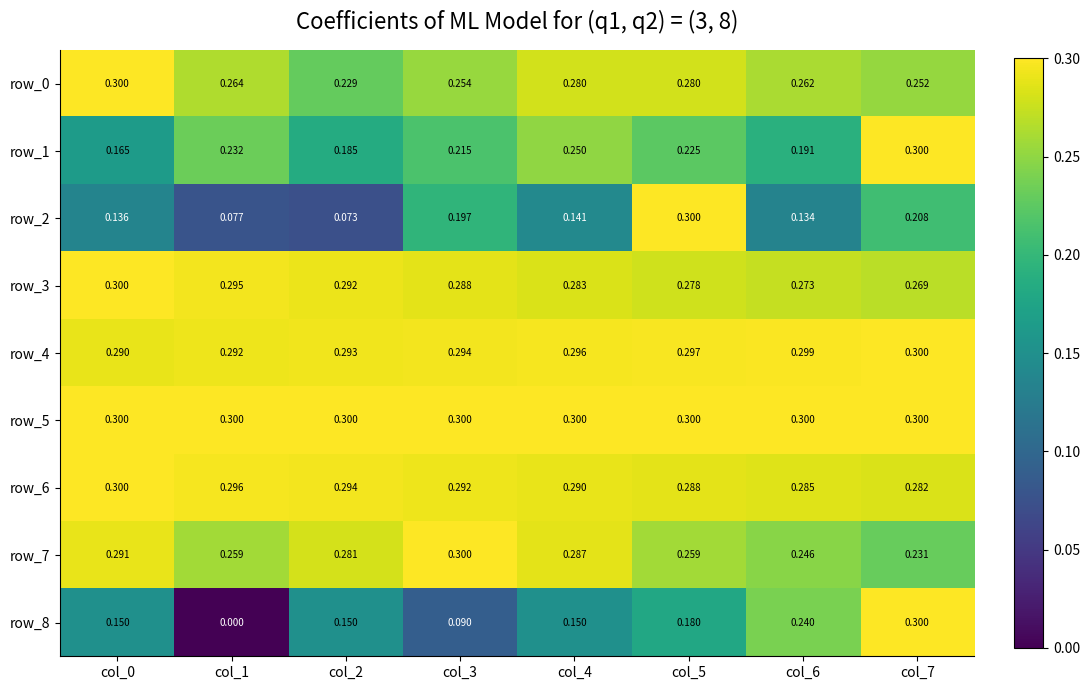

How many distinct data groups are displayed?

9